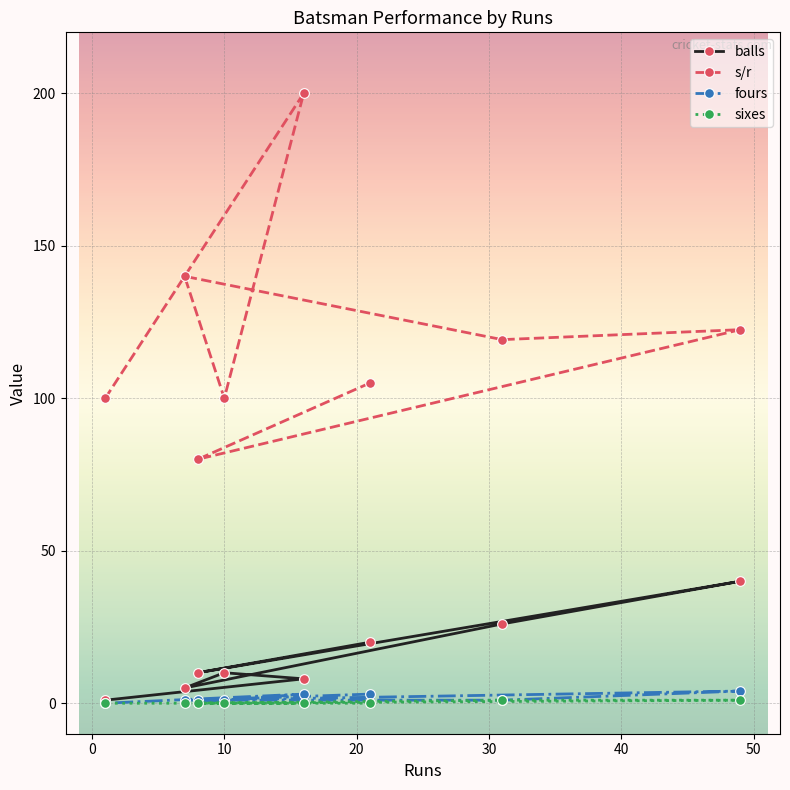

What is the value of the balls point at the 3rd from the left?

10.0